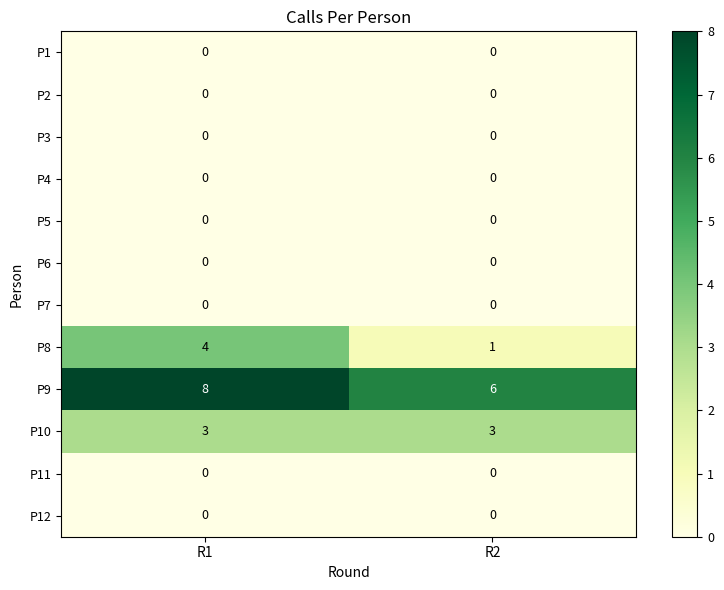

What is the greatest value displayed?

8